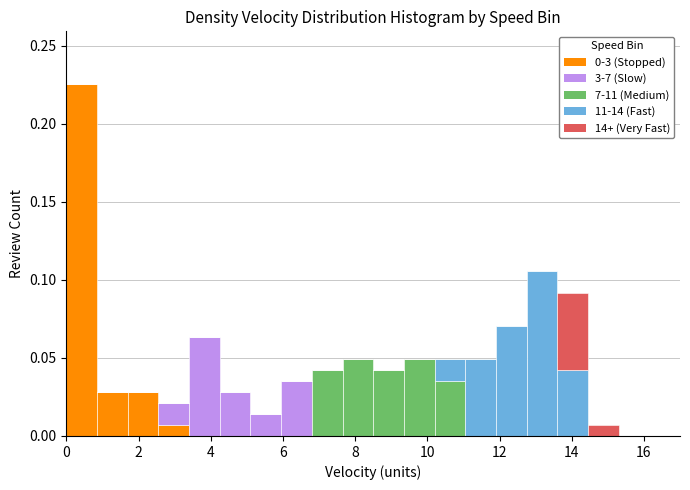

Reading left to right, transcribe this chart: for each stacked bar, give the range it covers on the x-axis and its total height. Neither the bar edges nor the heights are printed on the chart, so give them approximately, as read against the axes.

0.00 to 0.85: 0.225
0.85 to 1.70: 0.030
1.70 to 2.55: 0.030
2.55 to 3.40: 0.020
3.40 to 4.25: 0.065
4.25 to 5.10: 0.030
5.10 to 5.95: 0.015
5.95 to 6.80: 0.035
6.80 to 7.65: 0.040
7.65 to 8.50: 0.050
8.50 to 9.35: 0.040
9.35 to 10.20: 0.050
10.20 to 11.05: 0.050
11.05 to 11.90: 0.050
11.90 to 12.75: 0.070
12.75 to 13.60: 0.105
13.60 to 14.45: 0.090
14.45 to 15.30: 0.005
15.30 to 16.15: 0
16.15 to 17.00: 0